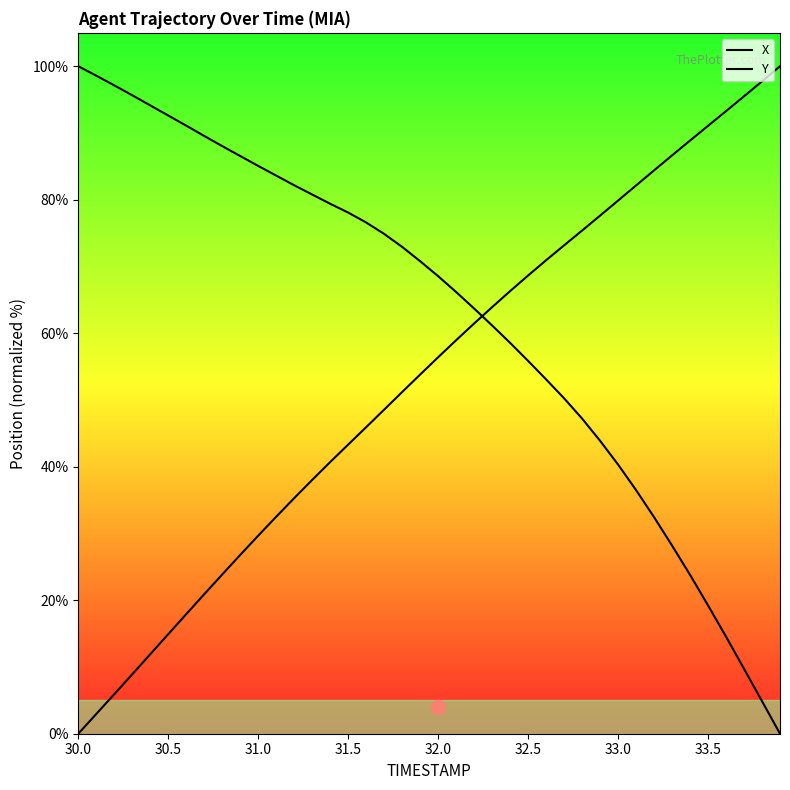

Does the chart display data point markers on the line(s)?

No